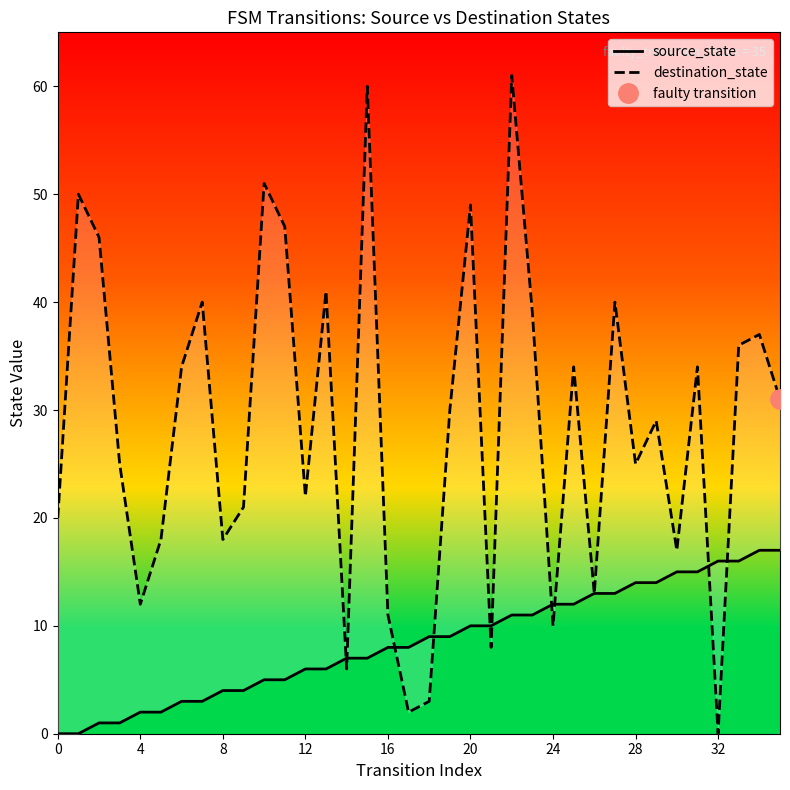

Rank the series at 35 from highest to lowest value.

destination_state, source_state